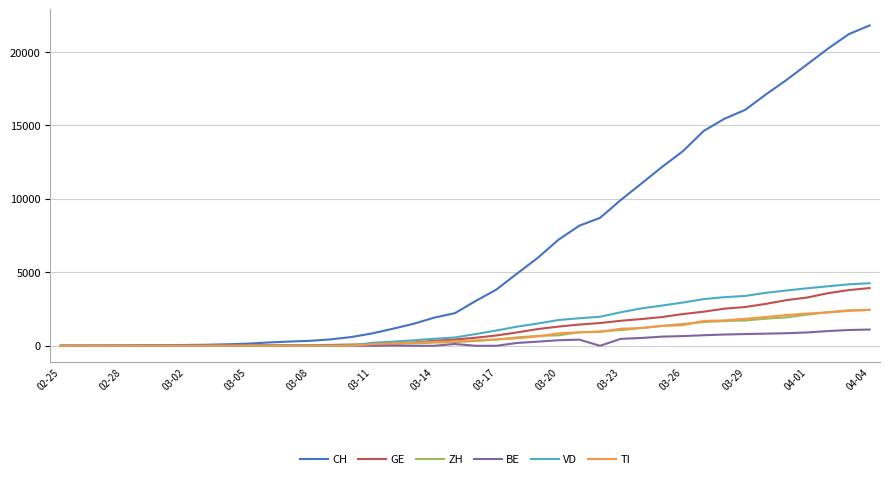

How many lines are shown in the chart?

6